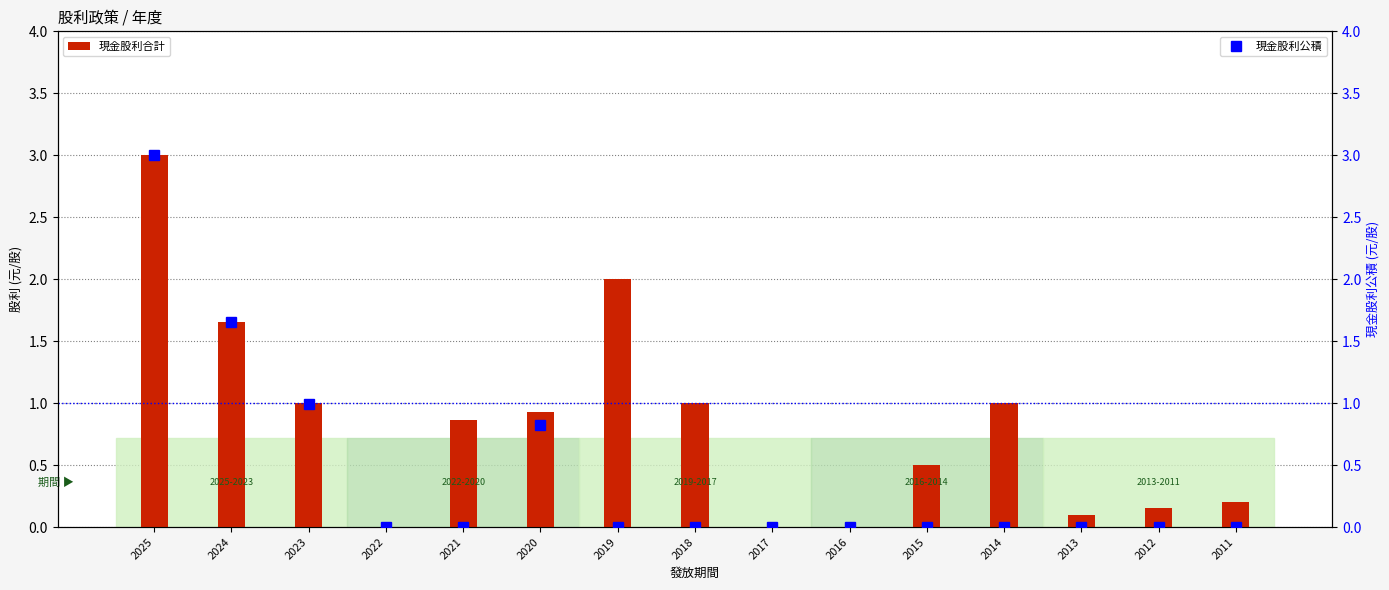

What is the difference between the maximum and minimum values in the 現金股利公積 series?

3.0